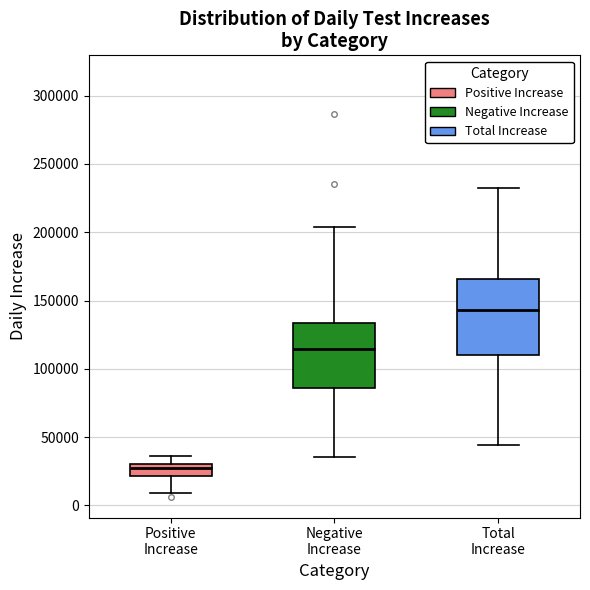

Reading left to right, transcribe this box plot: for each box, give where its median line is, the range the box spans, and where its two whiskers end, as read against the y-axis. The values are not printed on the chart, so give them approximately, as read against the axis.

Positive Increase: median 25000, box 20000 to 30000, whiskers 10000 to 35000
Negative Increase: median 115000, box 85000 to 135000, whiskers 35000 to 205000
Total Increase: median 145000, box 110000 to 165000, whiskers 45000 to 230000